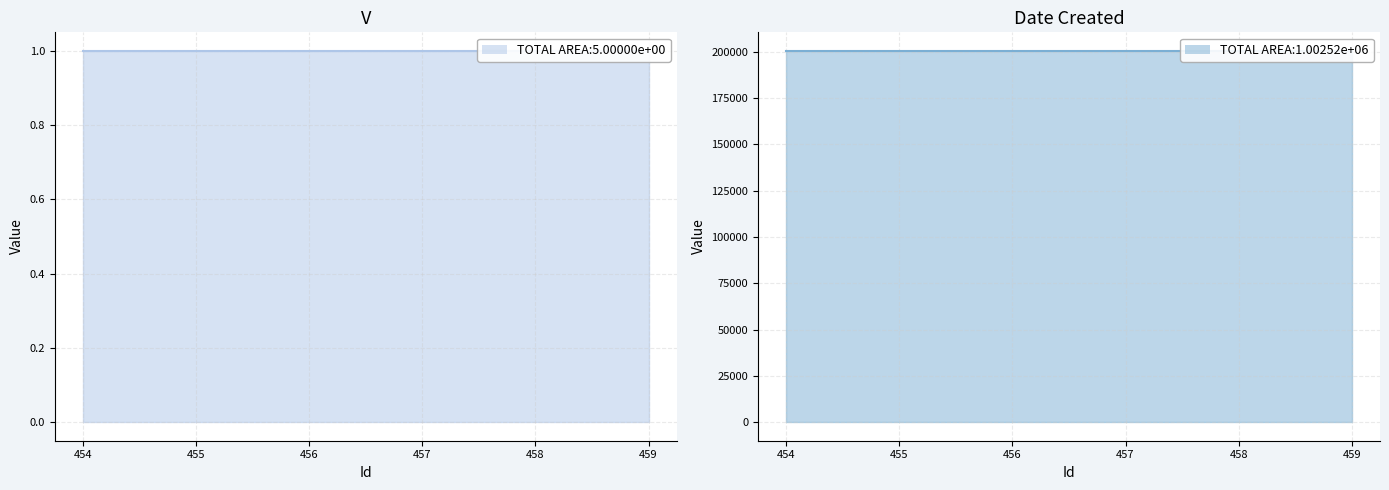

Does the chart display data point markers on the line(s)?

No